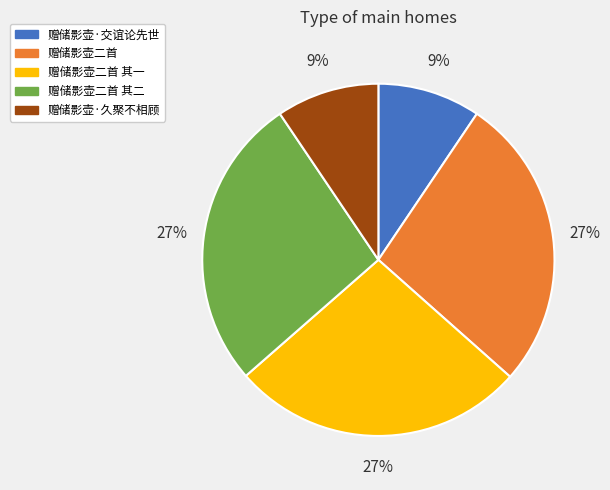

Is the sum of 赠储影壶·交谊论先世 and 赠储影壶二首 其一 greater than half?

No